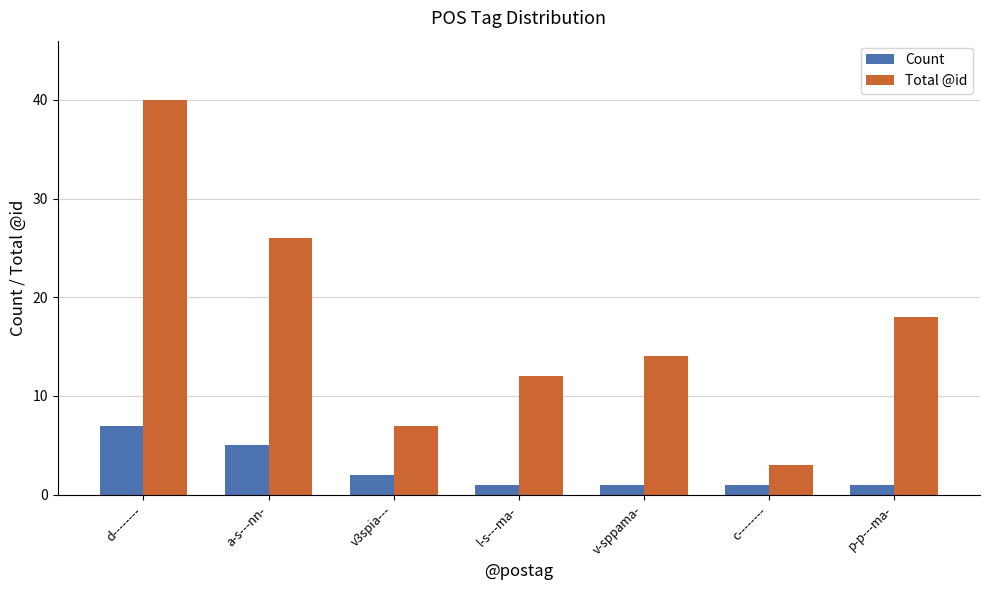

How many bars are there in total?

14